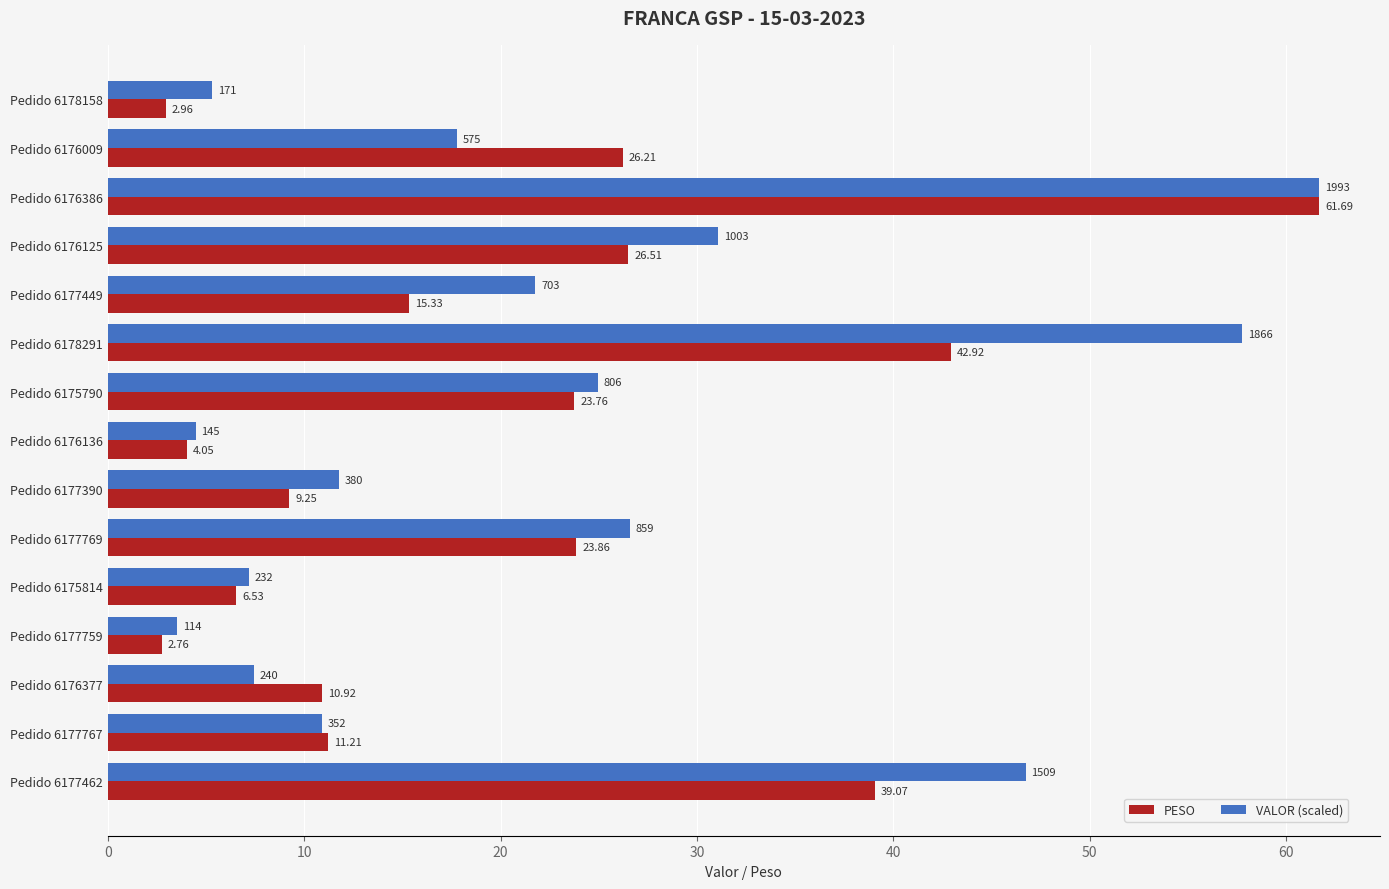

Which series has the largest range (max minus min)?

PESO